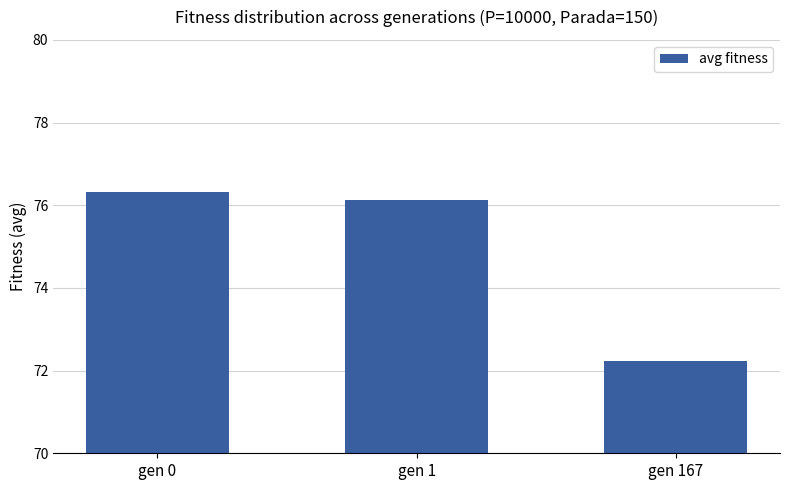

Rank the categories by value from highest to lowest.

gen 0, gen 1, gen 167